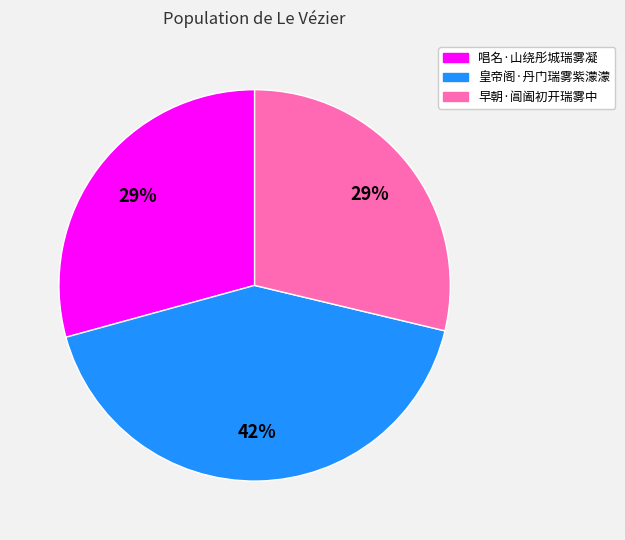

To the nearest percent, what is the combined percentage of 早朝·阊阖初开瑞雾中 and 皇帝阁·丹门瑞雾紫濛濛?

71%